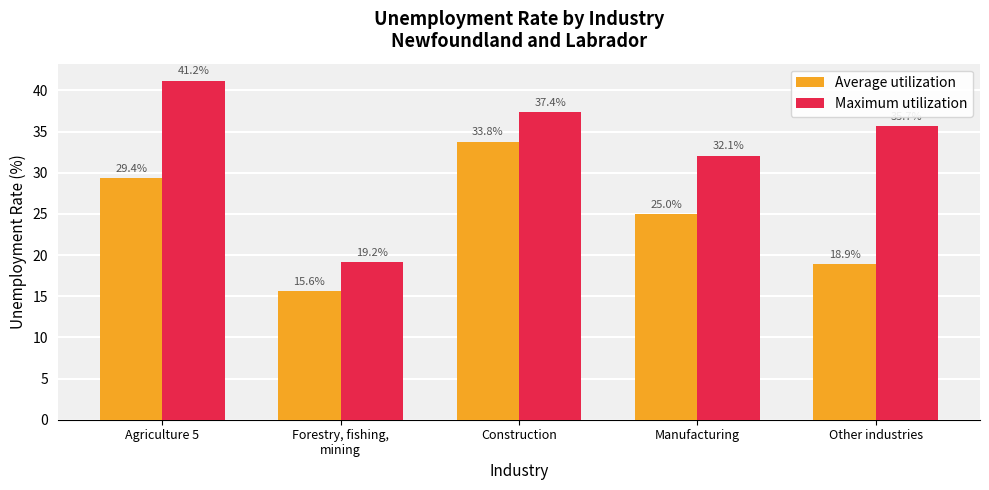

What are all the series names shown in the legend?

Average utilization, Maximum utilization